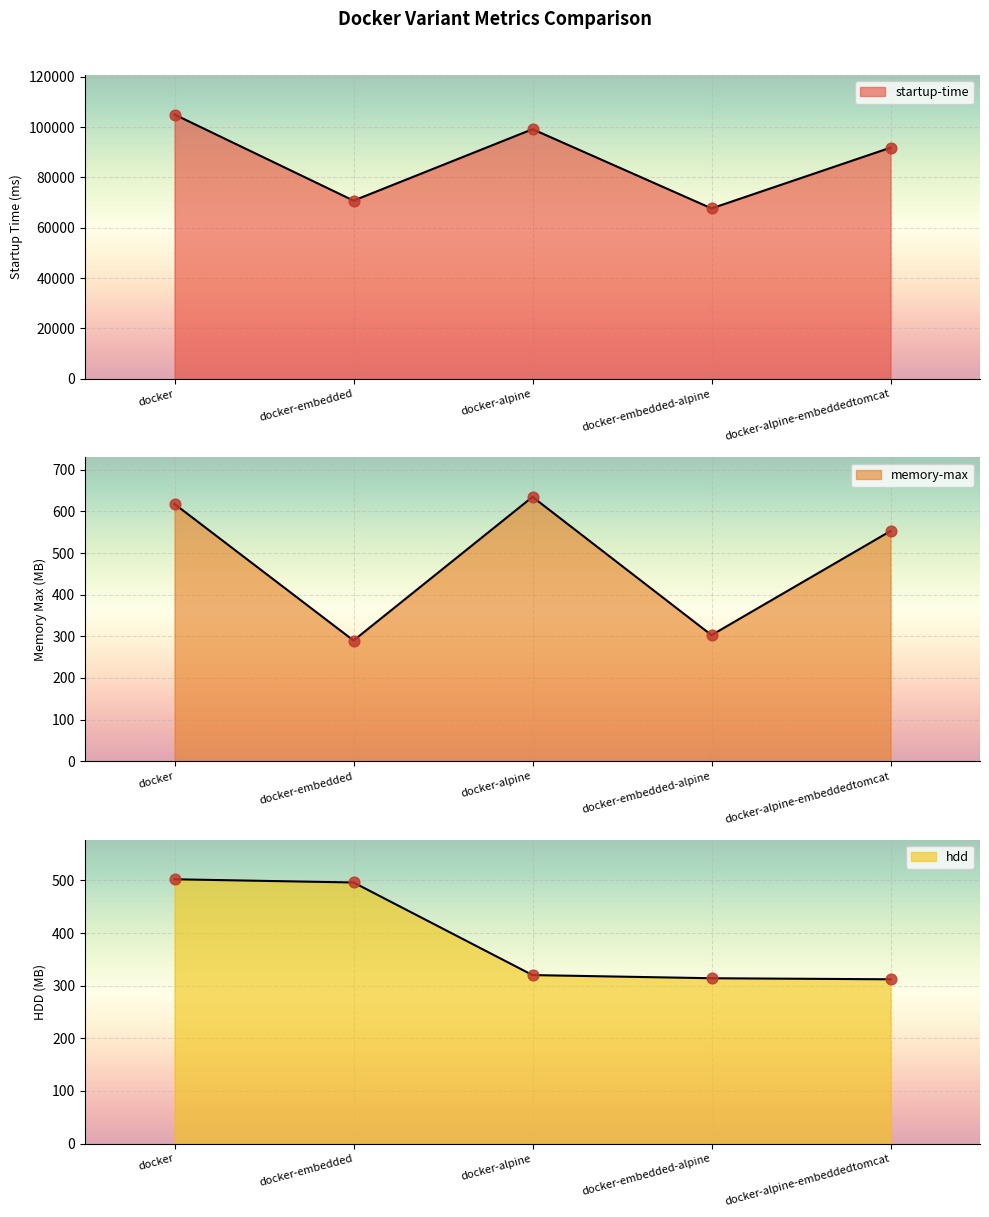

What is the total value across all series at docker-alpine-embeddedtomcat?

92678.1